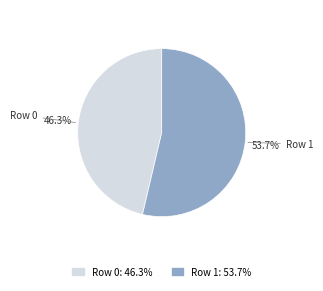

To the nearest percent, what portion does Row 1 represent?

54%